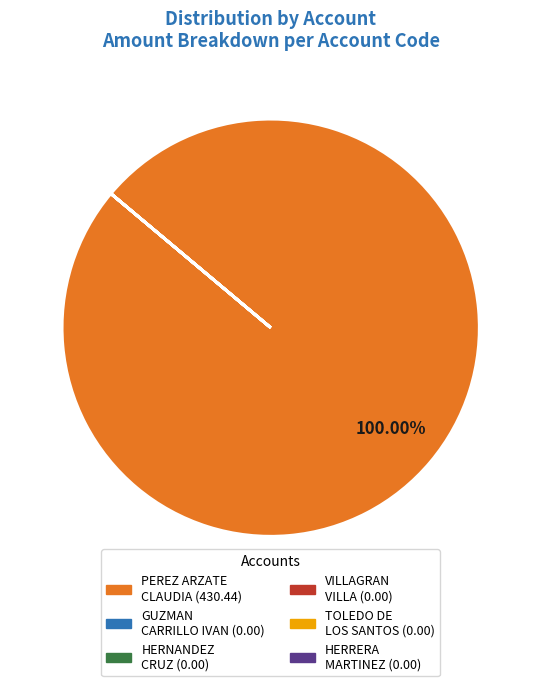

To the nearest percent, what is the difference between the largest and smallest slice percentages?

100%